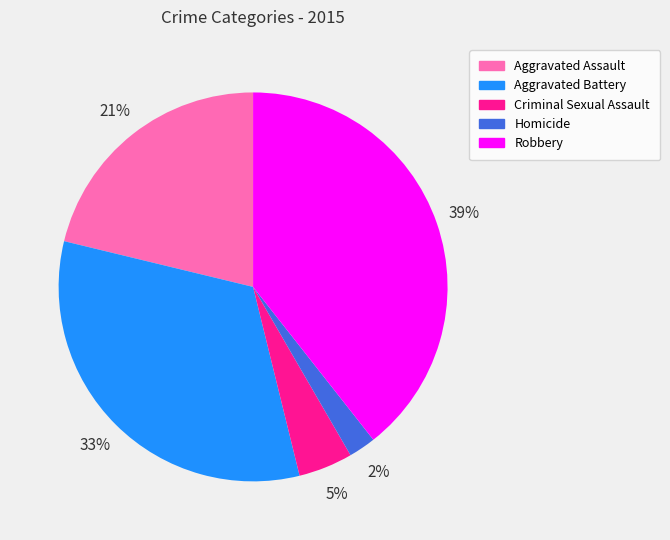

To the nearest percent, what is the difference between the largest and smallest slice percentages?

37%